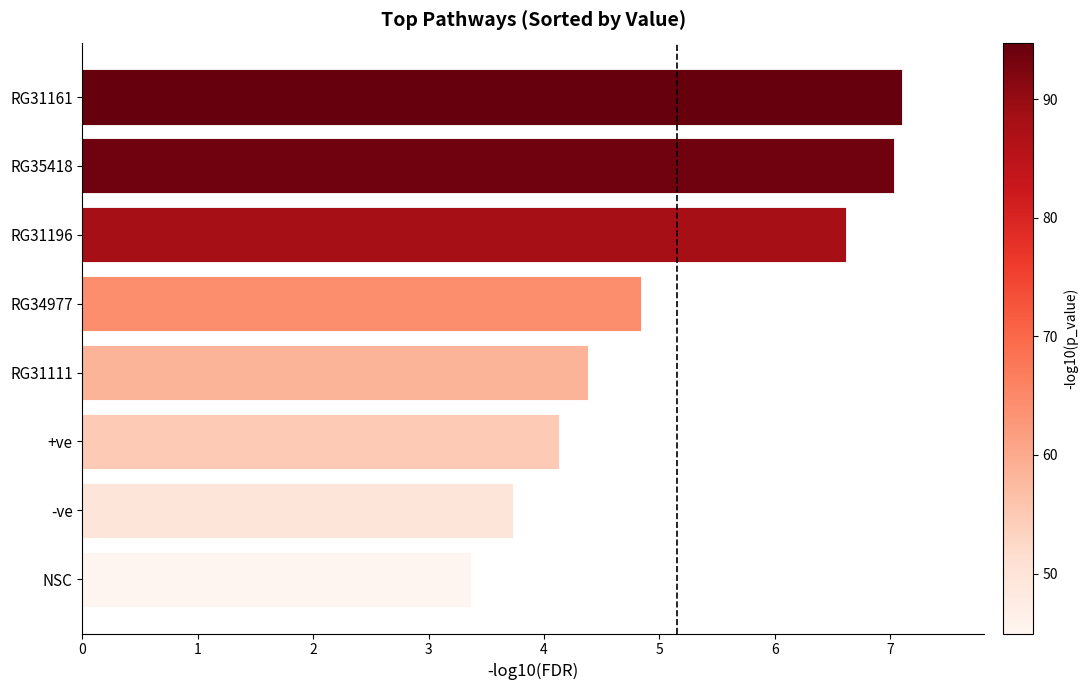

What is the minimum value shown in the chart?

3.4